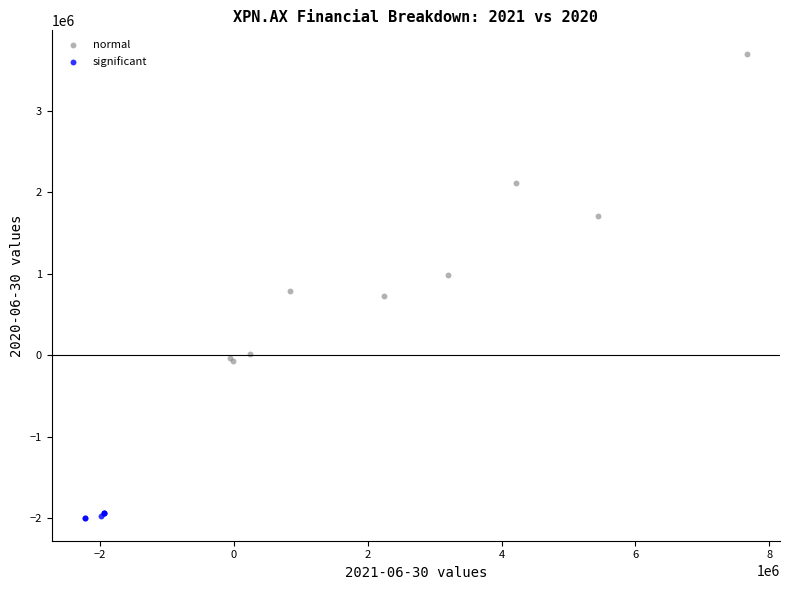

Which series contains the lowest Y value?

significant